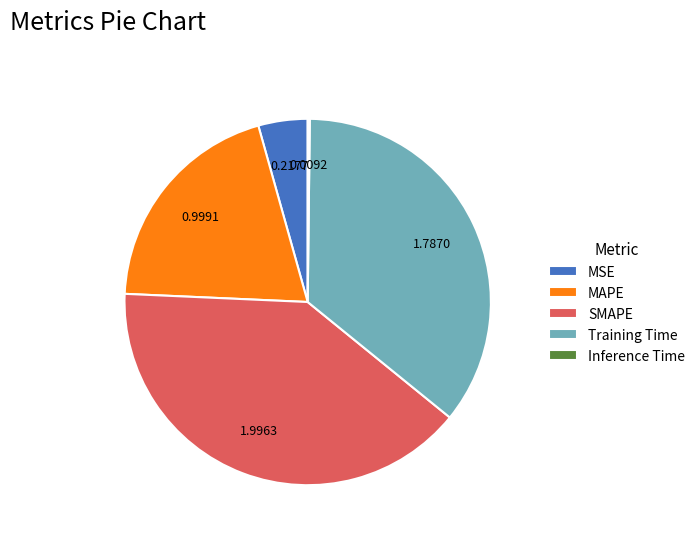

Does any single category account for the majority?

No